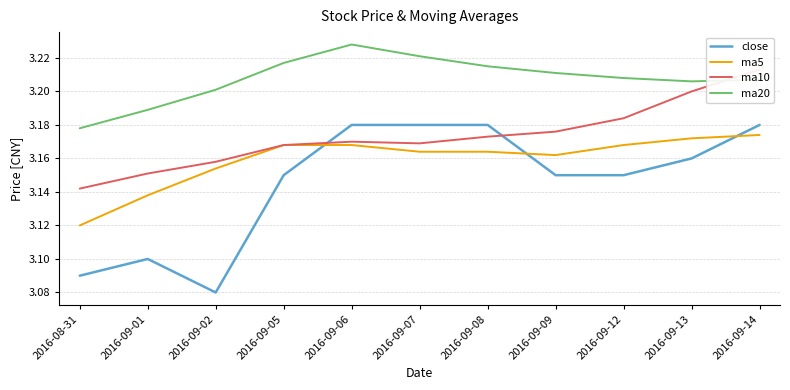

The value of close at 2016-09-02 is 3.1. True or false?

True